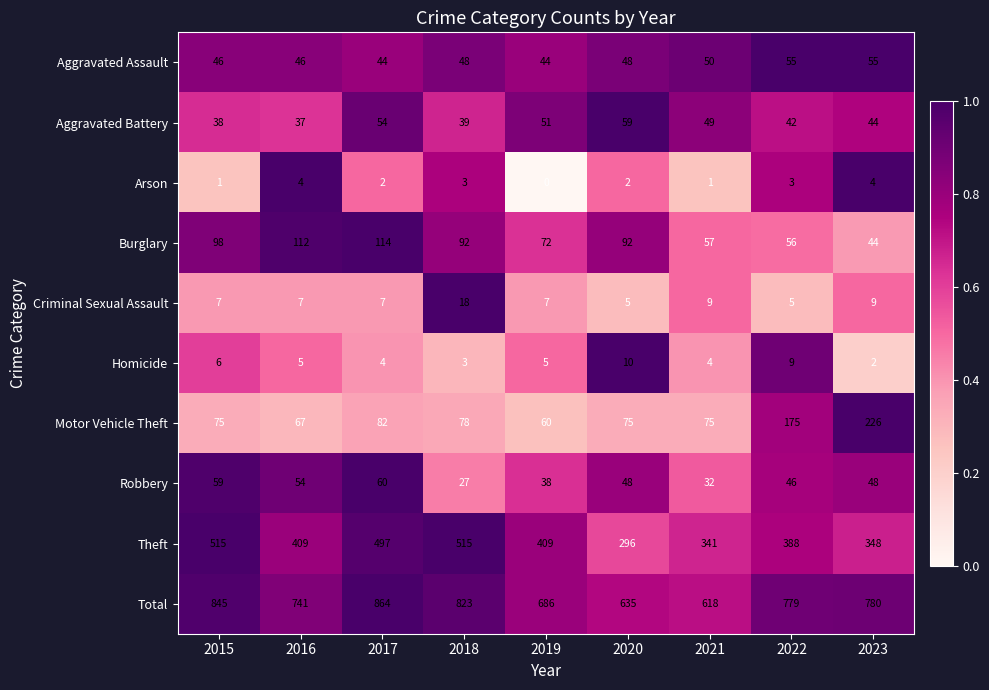

Read the Aggravated Assault value at 2023, to the nearest 5.

55